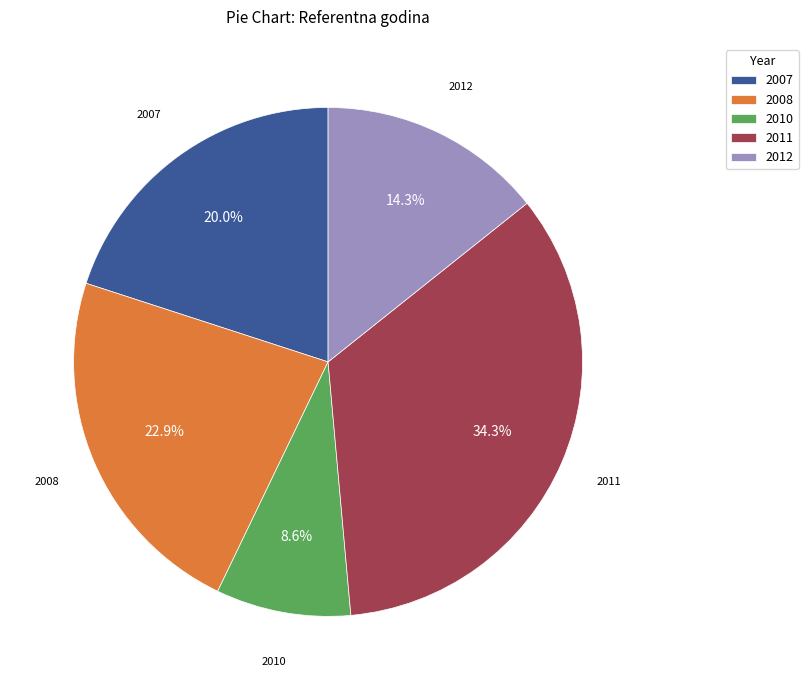

What is the ratio of the value at 2008 to the value at 2011?

0.7